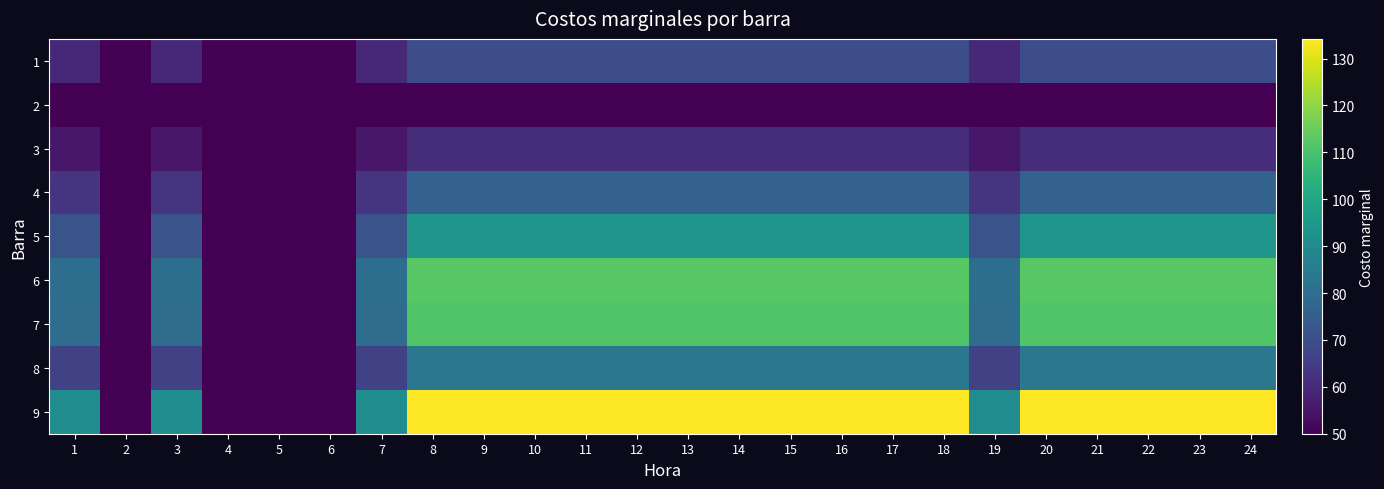

At how many categories does at least one series exceed 127?

16